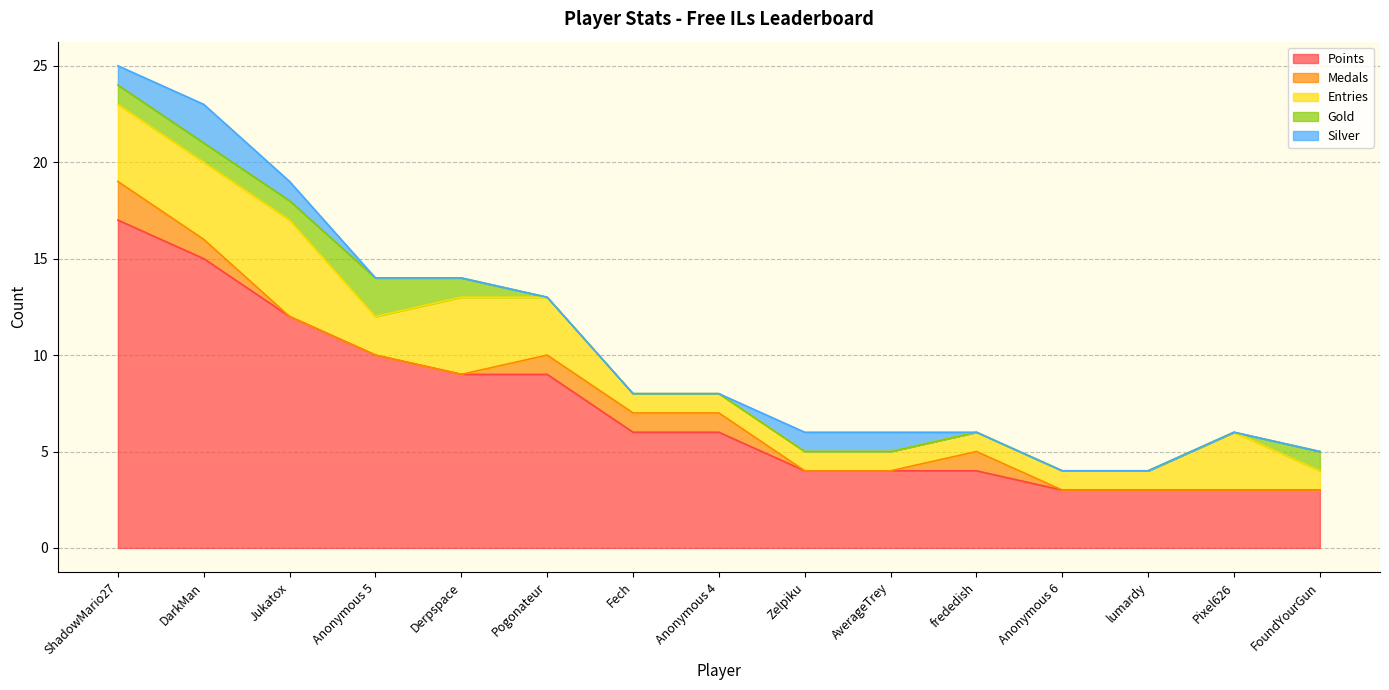

List the labels in order of Points value, largest first.

ShadowMario27, DarkMan, Jukatox, Anonymous 5, Derpspace, Pogonateur, Fech, Anonymous 4, Zelpiku, AverageTrey, frededish, Anonymous 6, lumardy, Pixel626, FoundYourGun